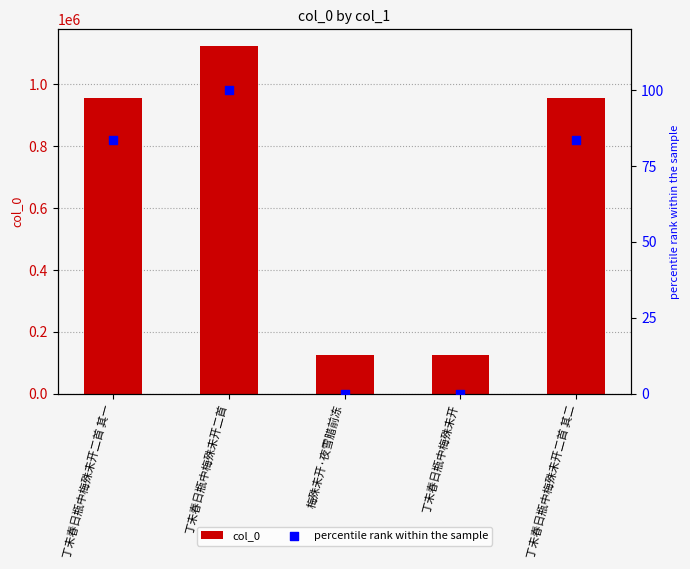

What are all the series names shown in the legend?

col_0, percentile rank within the sample